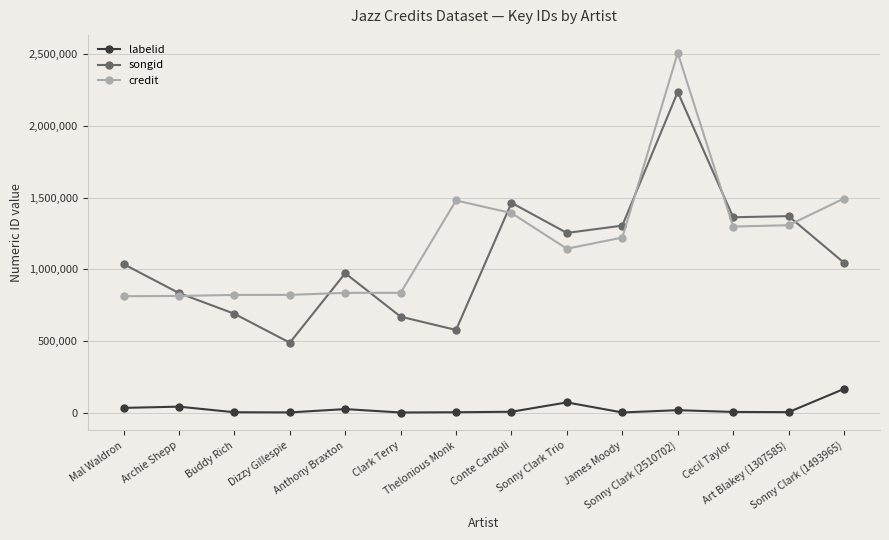

Does the chart have visible grid lines?

Yes